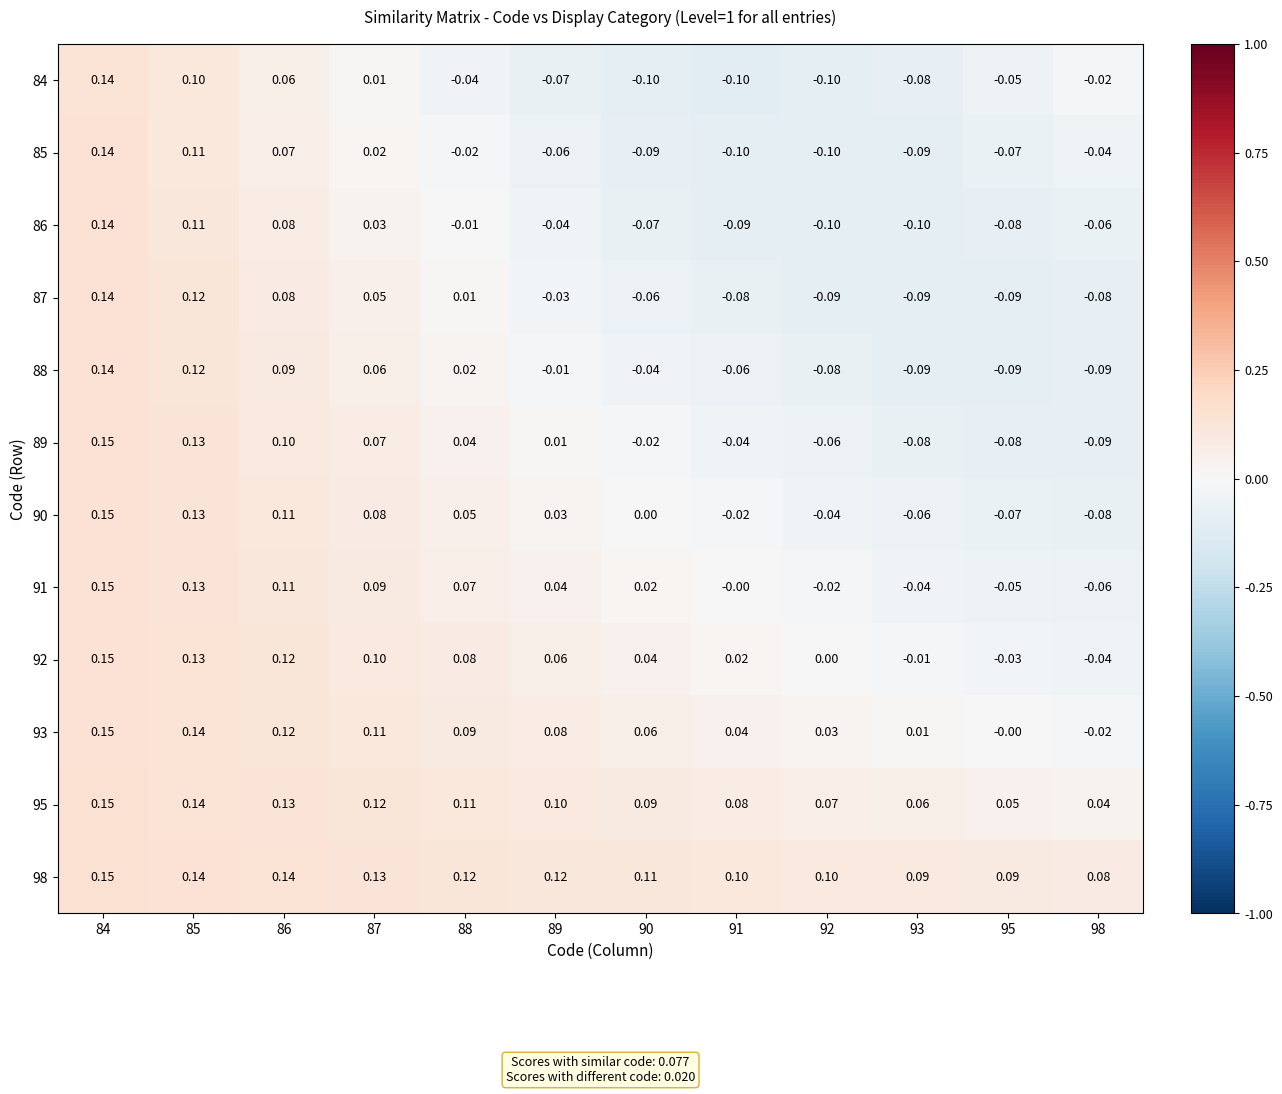

How many data points in 86 are less than 0?

8